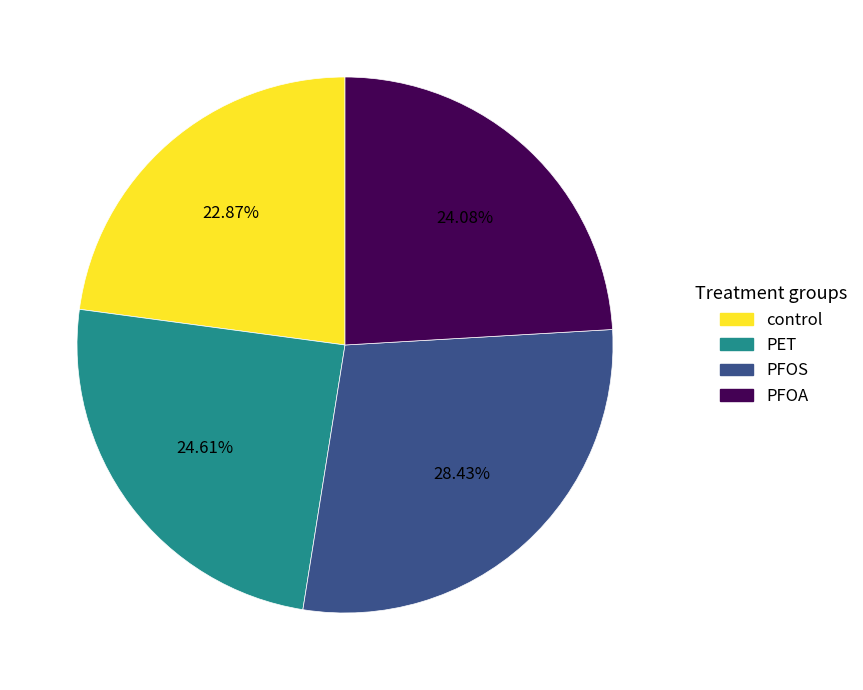

Count the number of slices in the pie.

4